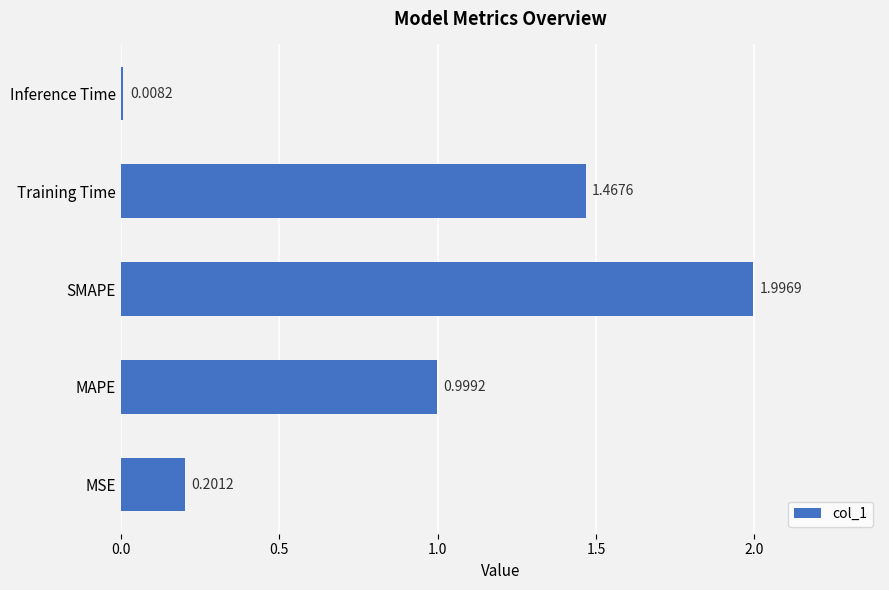

Where is the data nearest to the value 1?

MAPE